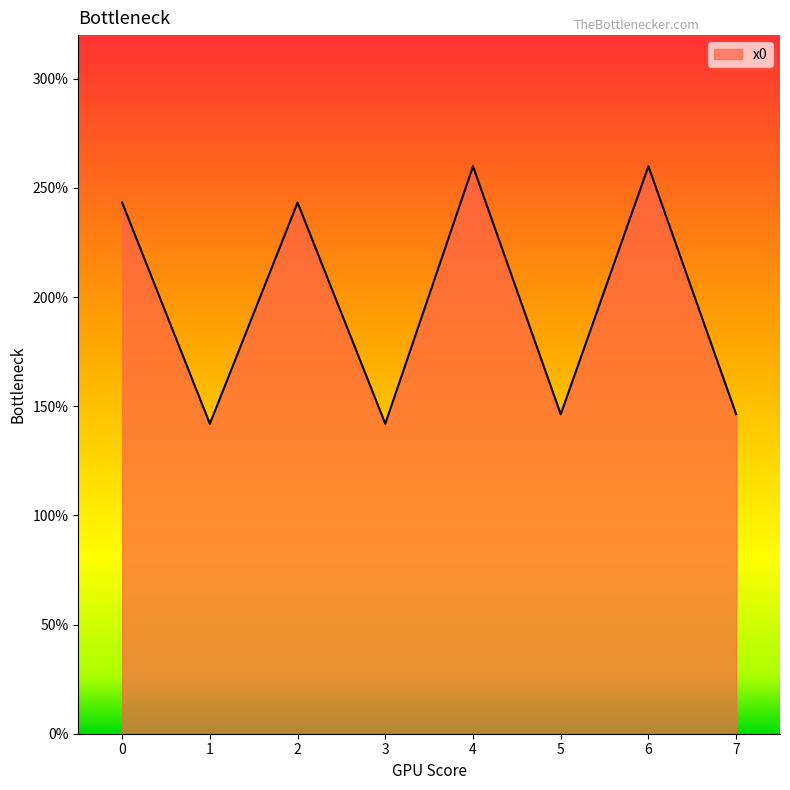

At which category does the chart reach its peak across all series?

4